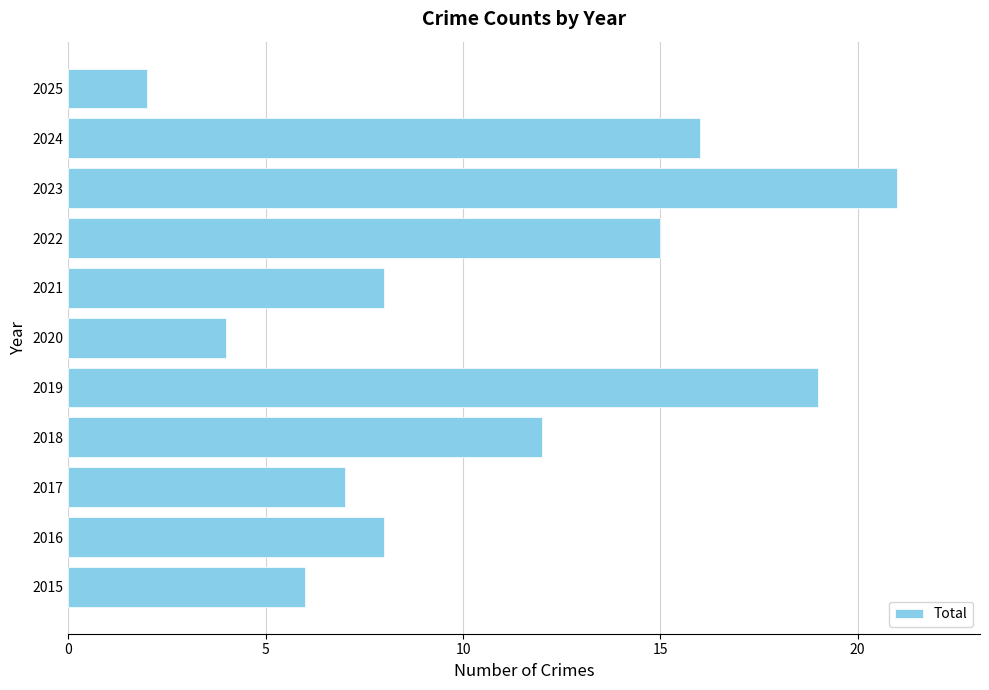

Which category has the lowest value across all series?

2025